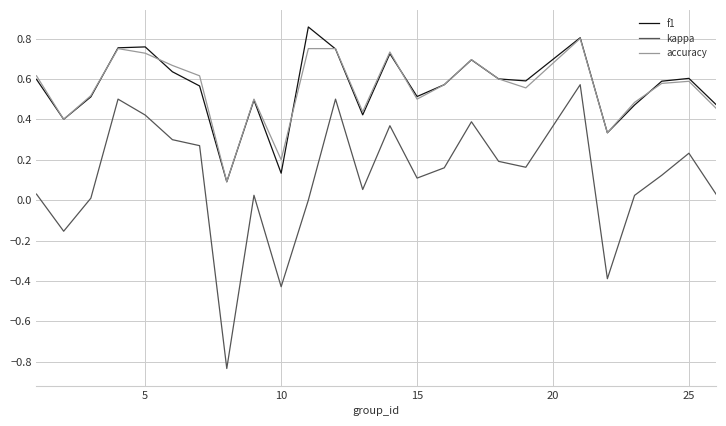

True or false: f1 and kappa intersect in this chart.

False